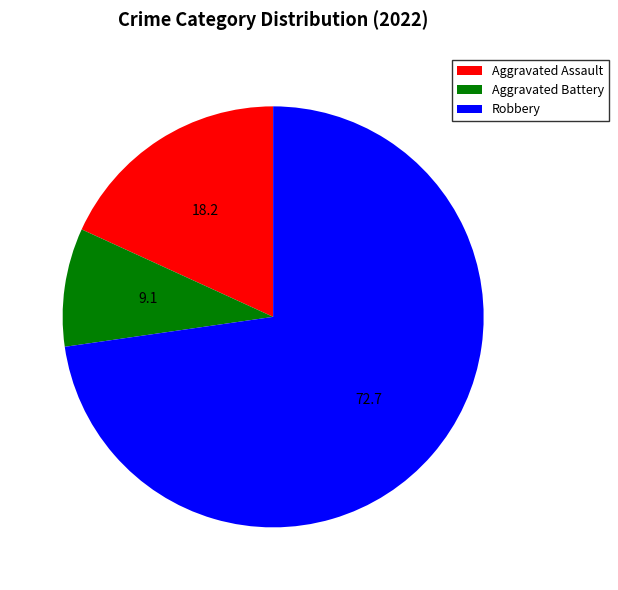

Is the sum of Robbery and Aggravated Battery greater than half?

Yes